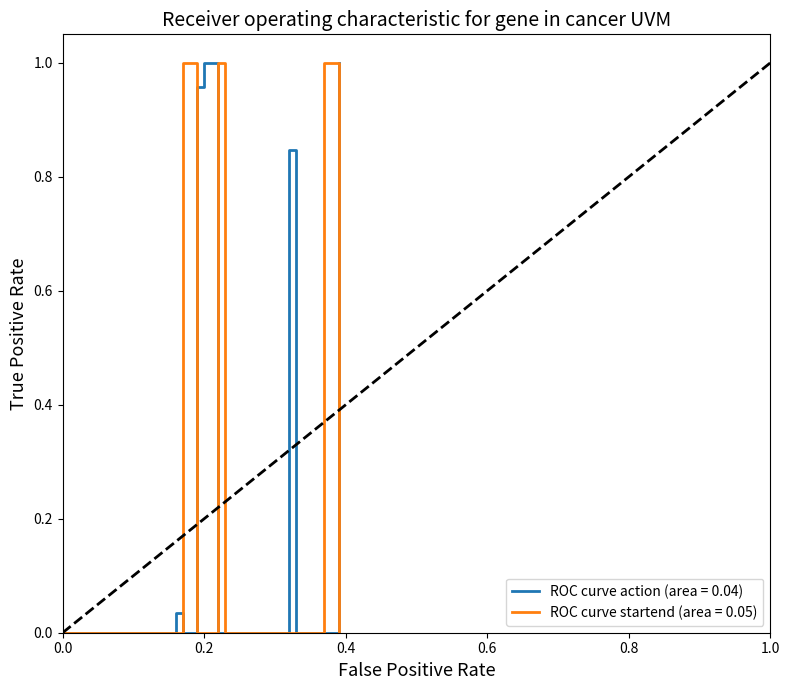

What are all the series names shown in the legend?

ROC curve action (area = 0.04), ROC curve startend (area = 0.05)